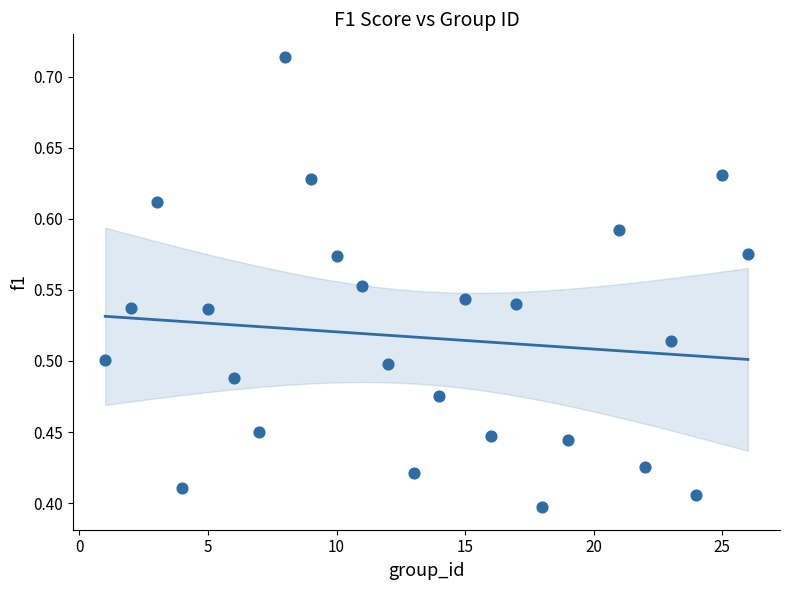

What is the range of Y values (max minus min)?

0.3